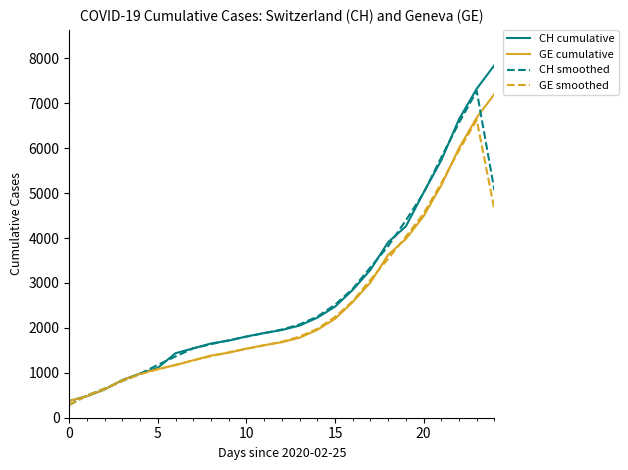

What is the highest value of the CH smoothed series?

7271.3